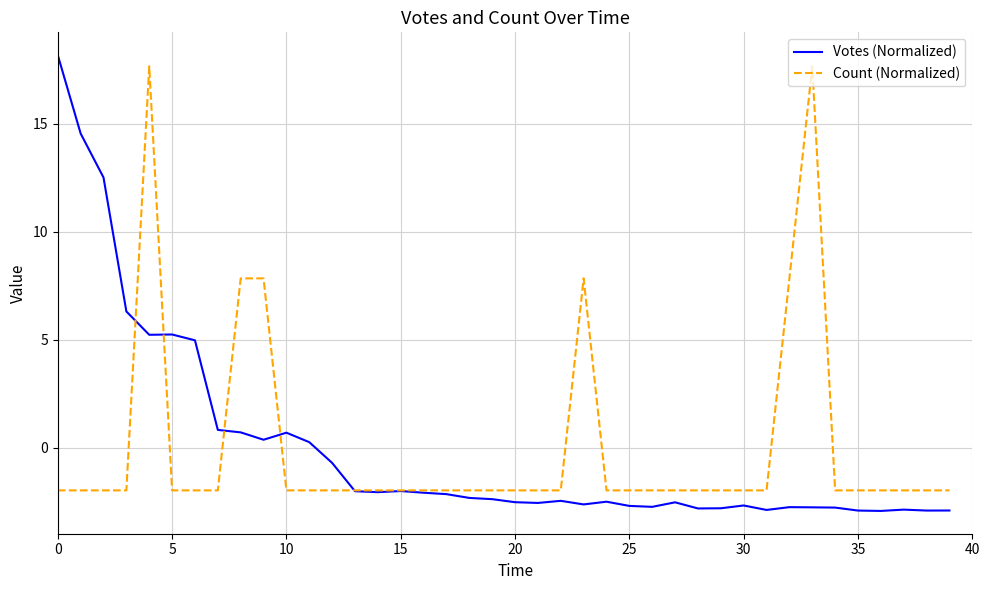

Which series has the largest range (max minus min)?

Votes (Normalized)